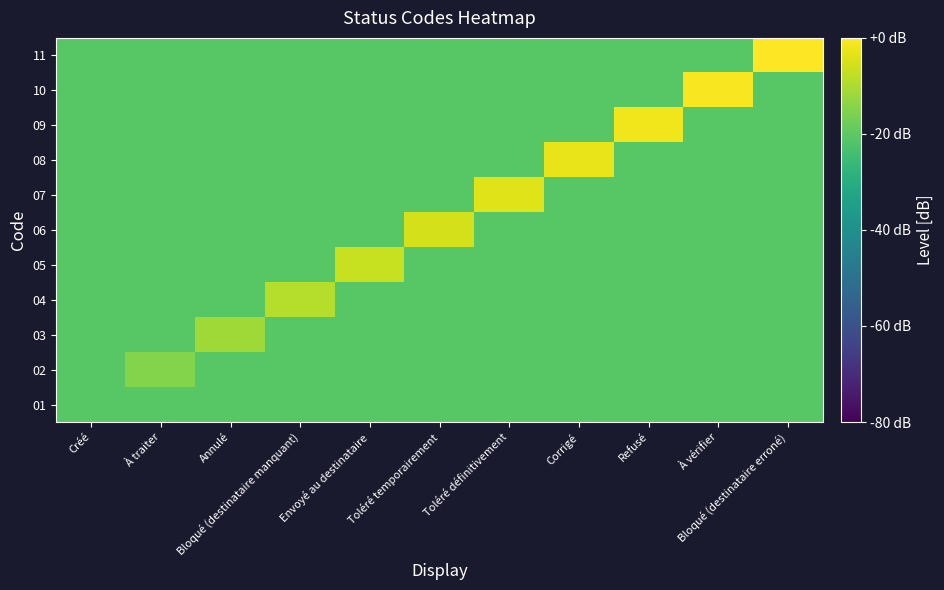

Reading left to right, extract all data points from this chart.

01: Créé=-20.8	À traiter=-20.8	Annulé=-20.8	Bloqué (destinataire manquant)=-20.8	Envoyé au destinataire=-20.8	Toléré temporairement=-20.8	Toléré définitivement=-20.8	Corrigé=-20.8	Refusé=-20.8	À vérifier=-20.8	Bloqué (destinataire erroné)=-20.8
02: Créé=-20.8	À traiter=-14.8	Annulé=-20.8	Bloqué (destinataire manquant)=-20.8	Envoyé au destinataire=-20.8	Toléré temporairement=-20.8	Toléré définitivement=-20.8	Corrigé=-20.8	Refusé=-20.8	À vérifier=-20.8	Bloqué (destinataire erroné)=-20.8
03: Créé=-20.8	À traiter=-20.8	Annulé=-11.3	Bloqué (destinataire manquant)=-20.8	Envoyé au destinataire=-20.8	Toléré temporairement=-20.8	Toléré définitivement=-20.8	Corrigé=-20.8	Refusé=-20.8	À vérifier=-20.8	Bloqué (destinataire erroné)=-20.8
04: Créé=-20.8	À traiter=-20.8	Annulé=-20.8	Bloqué (destinataire manquant)=-8.8	Envoyé au destinataire=-20.8	Toléré temporairement=-20.8	Toléré définitivement=-20.8	Corrigé=-20.8	Refusé=-20.8	À vérifier=-20.8	Bloqué (destinataire erroné)=-20.8
05: Créé=-20.8	À traiter=-20.8	Annulé=-20.8	Bloqué (destinataire manquant)=-20.8	Envoyé au destinataire=-6.8	Toléré temporairement=-20.8	Toléré définitivement=-20.8	Corrigé=-20.8	Refusé=-20.8	À vérifier=-20.8	Bloqué (destinataire erroné)=-20.8
06: Créé=-20.8	À traiter=-20.8	Annulé=-20.8	Bloqué (destinataire manquant)=-20.8	Envoyé au destinataire=-20.8	Toléré temporairement=-5.3	Toléré définitivement=-20.8	Corrigé=-20.8	Refusé=-20.8	À vérifier=-20.8	Bloqué (destinataire erroné)=-20.8
07: Créé=-20.8	À traiter=-20.8	Annulé=-20.8	Bloqué (destinataire manquant)=-20.8	Envoyé au destinataire=-20.8	Toléré temporairement=-20.8	Toléré définitivement=-3.9	Corrigé=-20.8	Refusé=-20.8	À vérifier=-20.8	Bloqué (destinataire erroné)=-20.8
08: Créé=-20.8	À traiter=-20.8	Annulé=-20.8	Bloqué (destinataire manquant)=-20.8	Envoyé au destinataire=-20.8	Toléré temporairement=-20.8	Toléré définitivement=-20.8	Corrigé=-2.8	Refusé=-20.8	À vérifier=-20.8	Bloqué (destinataire erroné)=-20.8
09: Créé=-20.8	À traiter=-20.8	Annulé=-20.8	Bloqué (destinataire manquant)=-20.8	Envoyé au destinataire=-20.8	Toléré temporairement=-20.8	Toléré définitivement=-20.8	Corrigé=-20.8	Refusé=-1.7	À vérifier=-20.8	Bloqué (destinataire erroné)=-20.8
10: Créé=-20.8	À traiter=-20.8	Annulé=-20.8	Bloqué (destinataire manquant)=-20.8	Envoyé au destinataire=-20.8	Toléré temporairement=-20.8	Toléré définitivement=-20.8	Corrigé=-20.8	Refusé=-20.8	À vérifier=-0.8	Bloqué (destinataire erroné)=-20.8
11: Créé=-20.8	À traiter=-20.8	Annulé=-20.8	Bloqué (destinataire manquant)=-20.8	Envoyé au destinataire=-20.8	Toléré temporairement=-20.8	Toléré définitivement=-20.8	Corrigé=-20.8	Refusé=-20.8	À vérifier=-20.8	Bloqué (destinataire erroné)=0.0